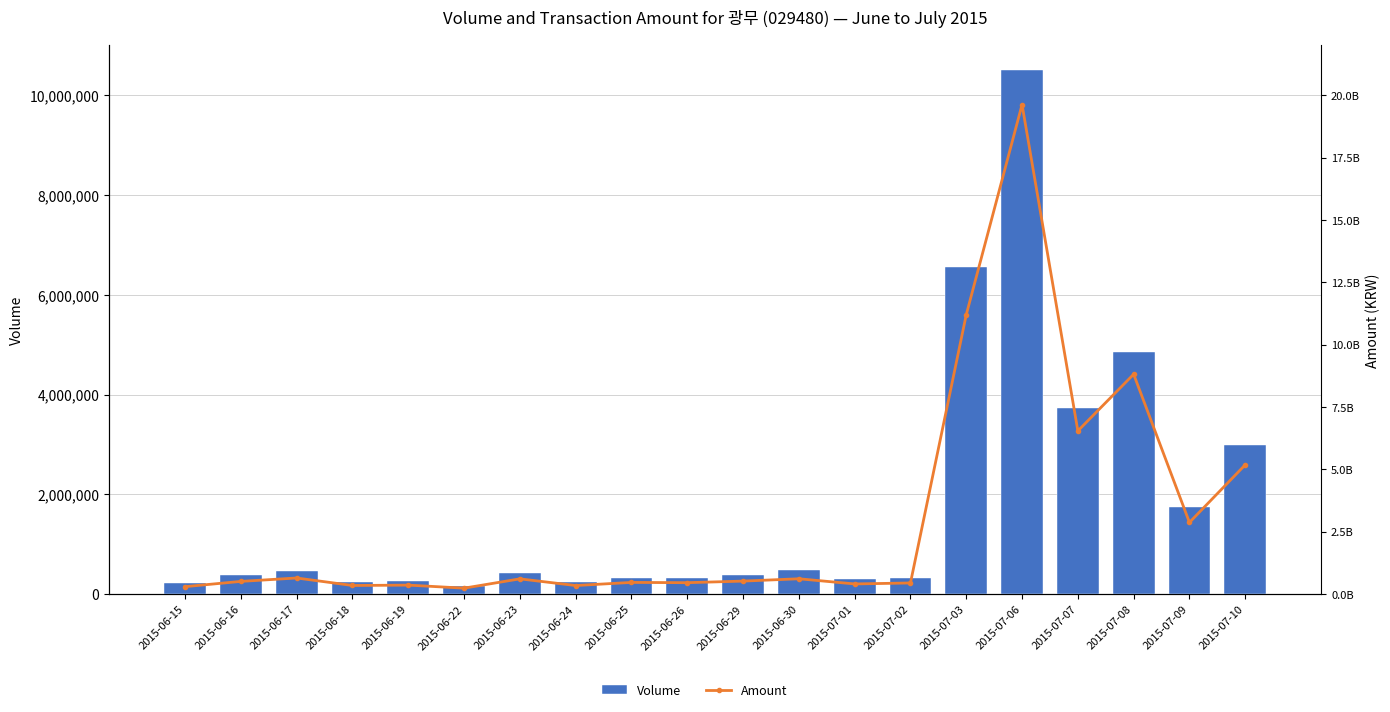

The value of Amount at 2015-06-25 is 463732215. True or false?

True